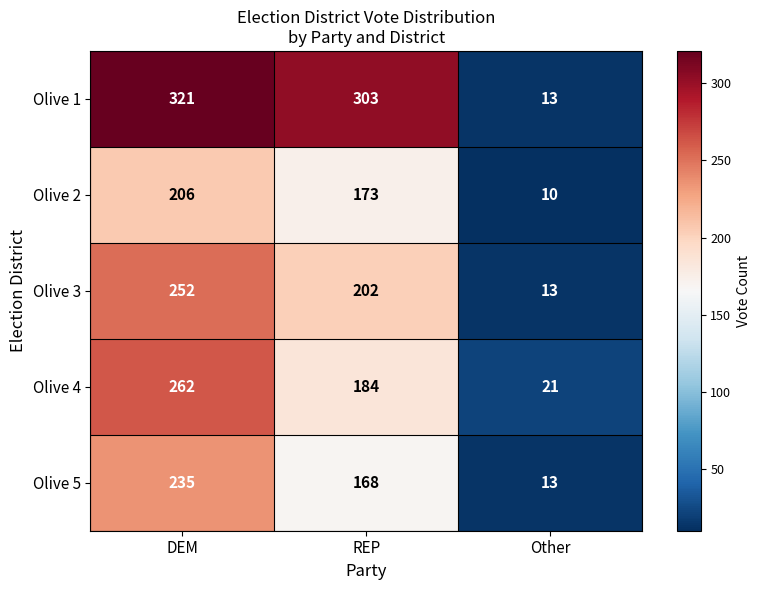

The Olive 1 series shows 303 at REP. True or false?

True